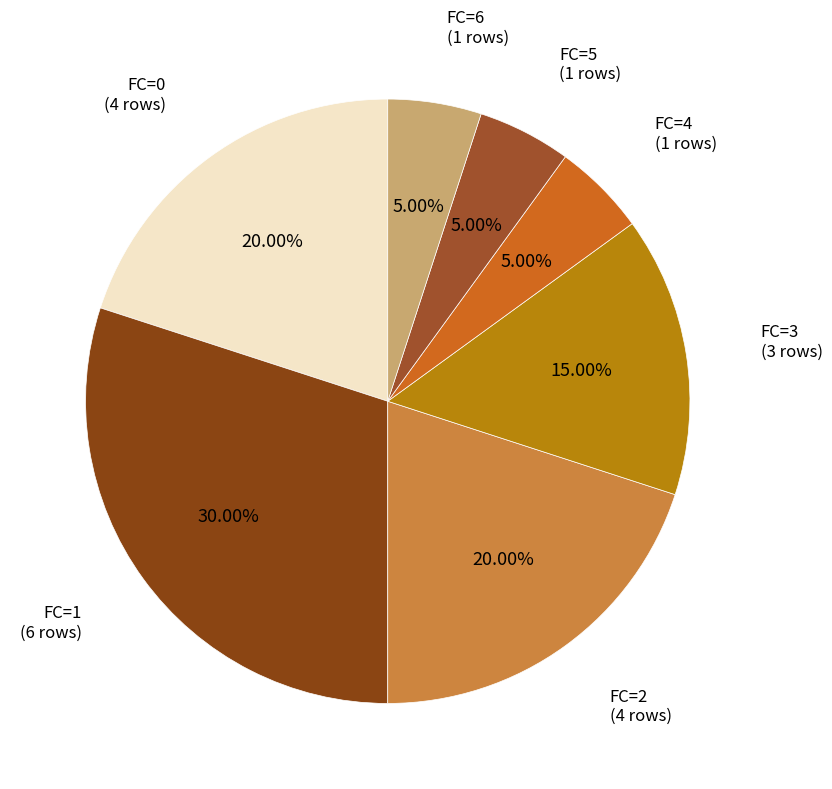

Count the number of slices in the pie.

7